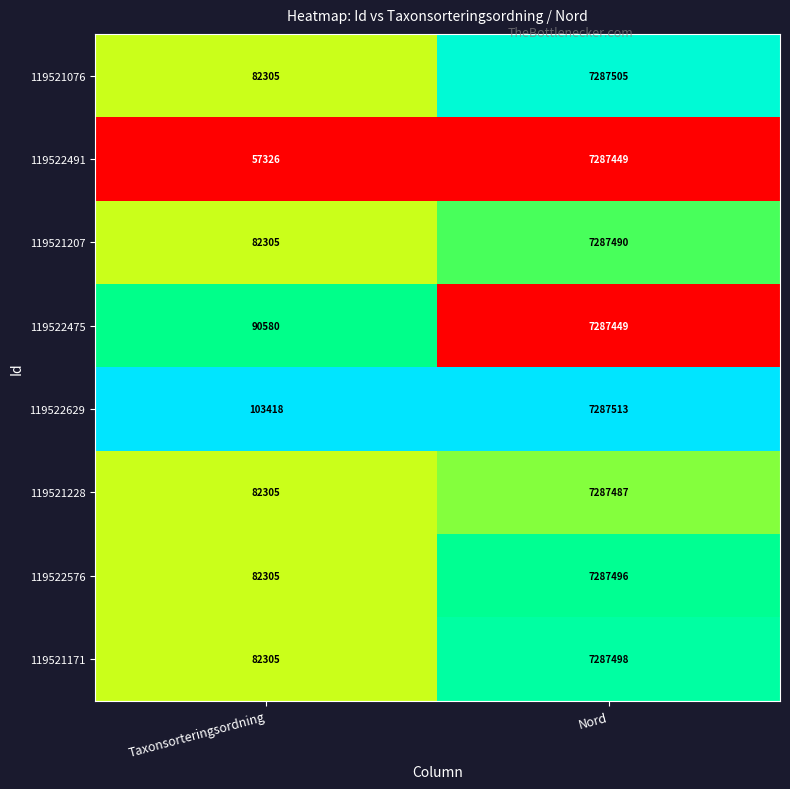

What is the total value across all series at Taxonsorteringsordning?

662849